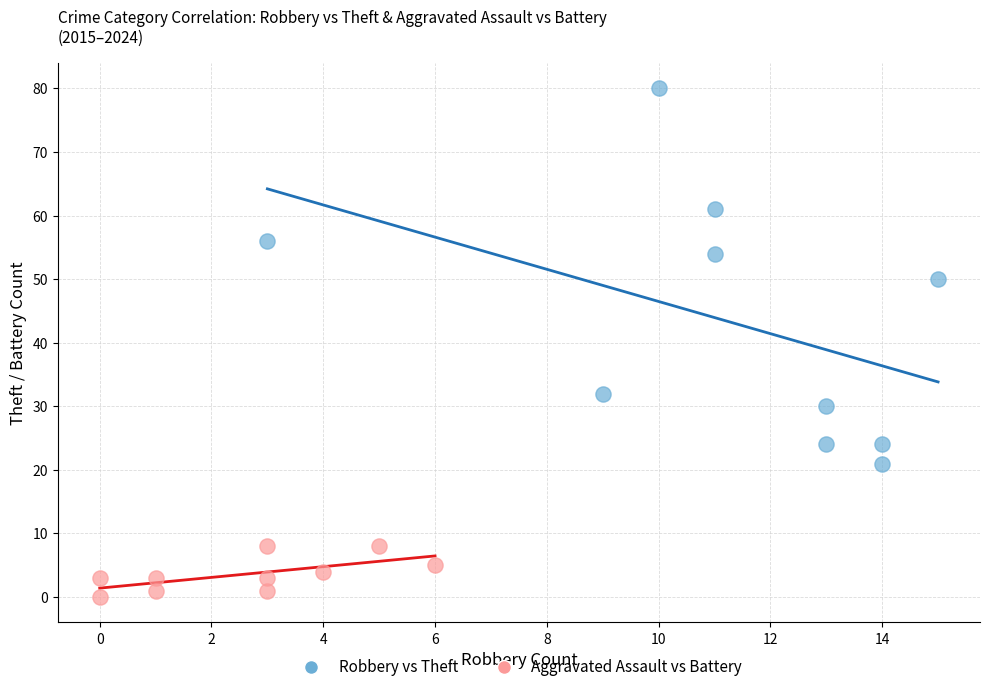

Which series reaches the maximum Y coordinate?

Robbery vs Theft